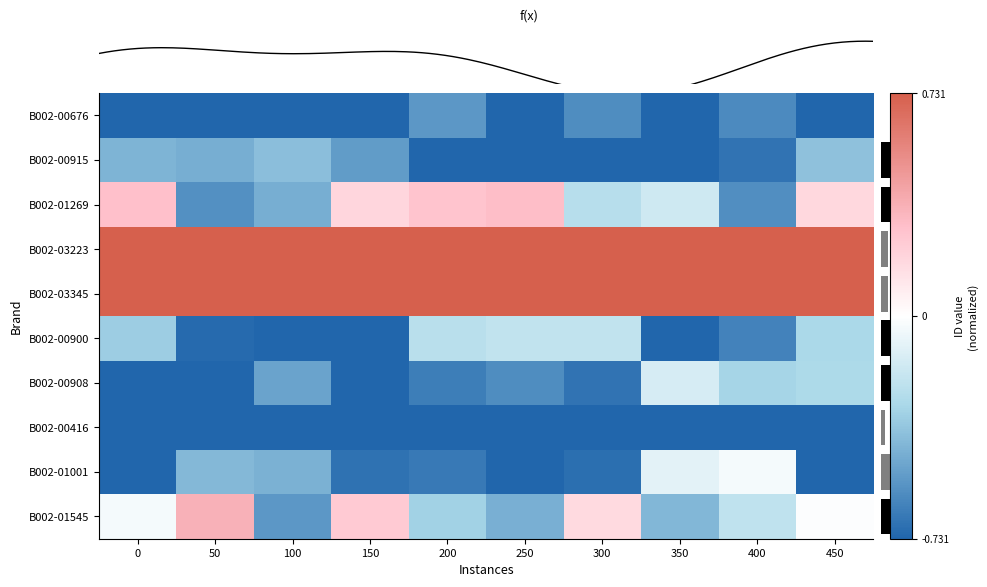

How many data points does each series have?

10